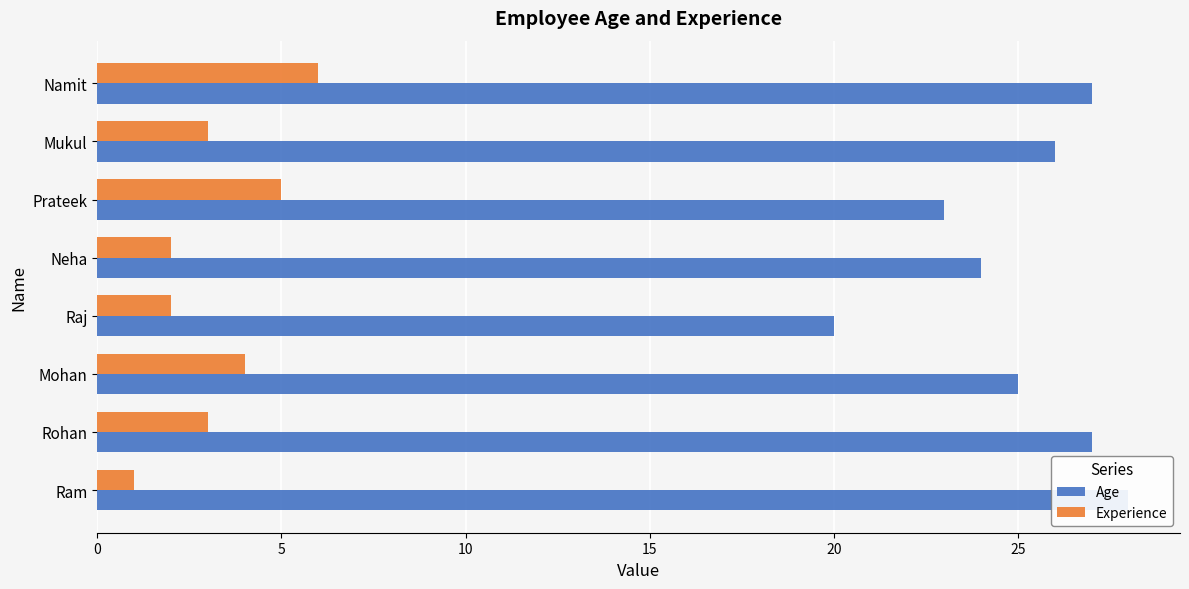

True or false: Experience has a value of 6 at Namit.

True